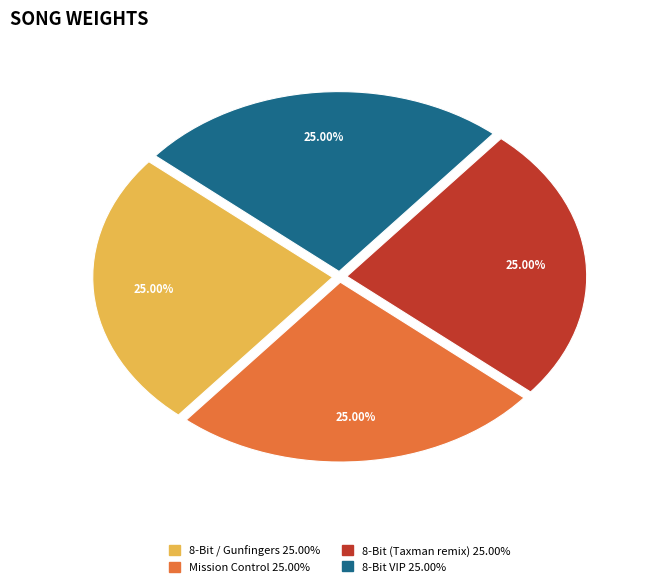

Does any single category account for the majority?

No